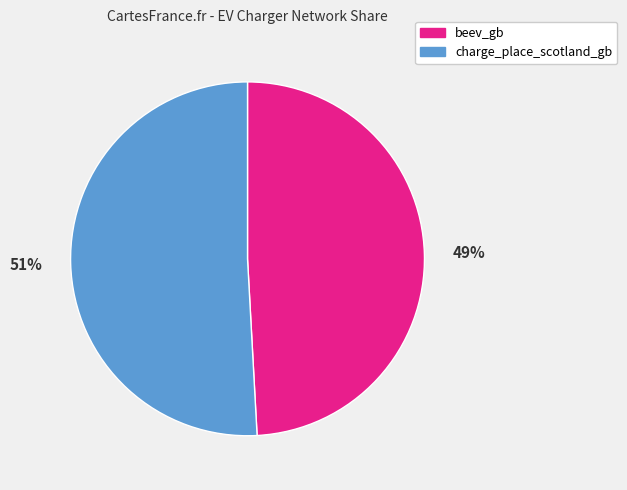

To the nearest percent, what portion does charge_place_scotland_gb represent?

51%